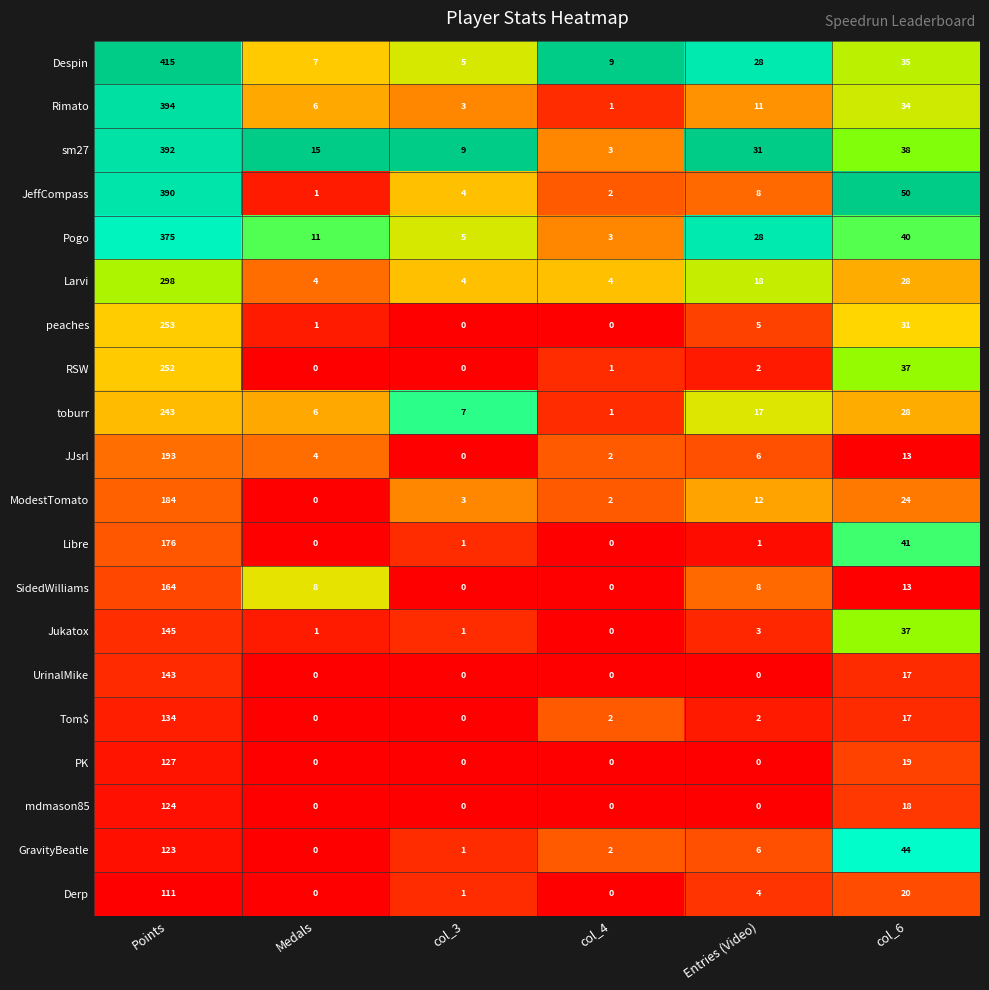

What is the difference between the second highest and second lowest values in the Rimato series?

31